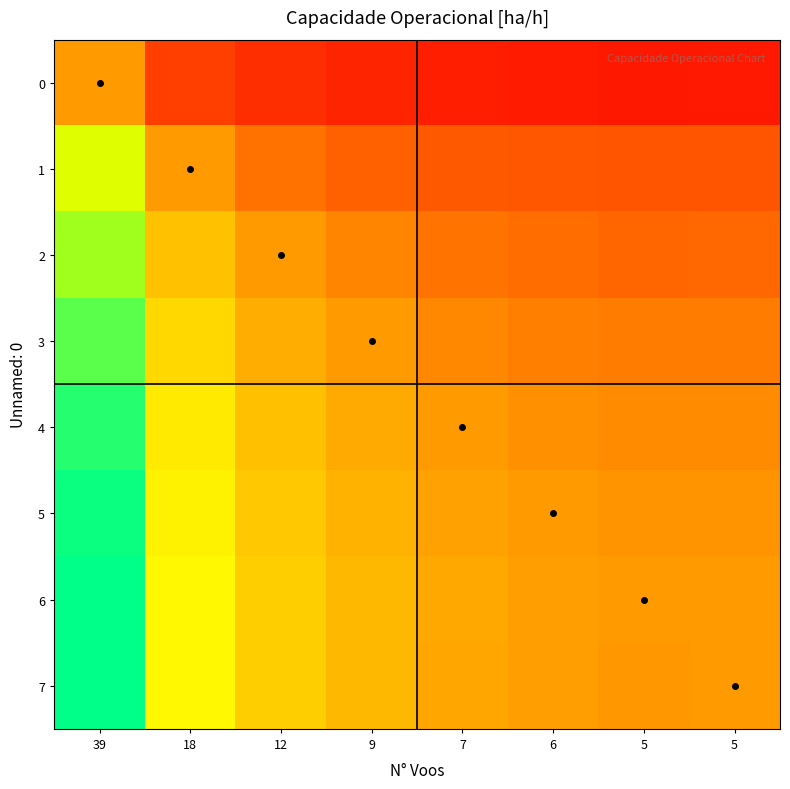

Reading left to right, extract all data points from this chart.

0: 39=1.0	18=0.9	12=0.8	9=0.8	7=0.8	6=0.8	5=0.8	5=0.8
1: 39=1.1	18=1.0	12=1.0	9=0.9	7=0.9	6=0.9	5=0.9	5=0.9
2: 39=1.2	18=1.0	12=1.0	9=1.0	7=1.0	6=1.0	5=1.0	5=1.0
3: 39=1.2	18=1.1	12=1.0	9=1.0	7=1.0	6=1.0	5=1.0	5=1.0
4: 39=1.2	18=1.1	12=1.0	9=1.0	7=1.0	6=1.0	5=1.0	5=1.0
5: 39=1.2	18=1.1	12=1.0	9=1.0	7=1.0	6=1.0	5=1.0	5=1.0
6: 39=1.3	18=1.1	12=1.1	9=1.0	7=1.0	6=1.0	5=1.0	5=1.0
7: 39=1.3	18=1.1	12=1.1	9=1.0	7=1.0	6=1.0	5=1.0	5=1.0